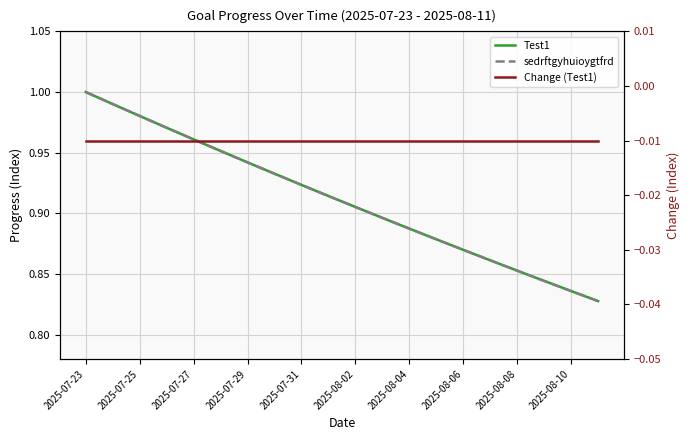

True or false: Test1 has a value of 0.9 at 2025-07-31.

True